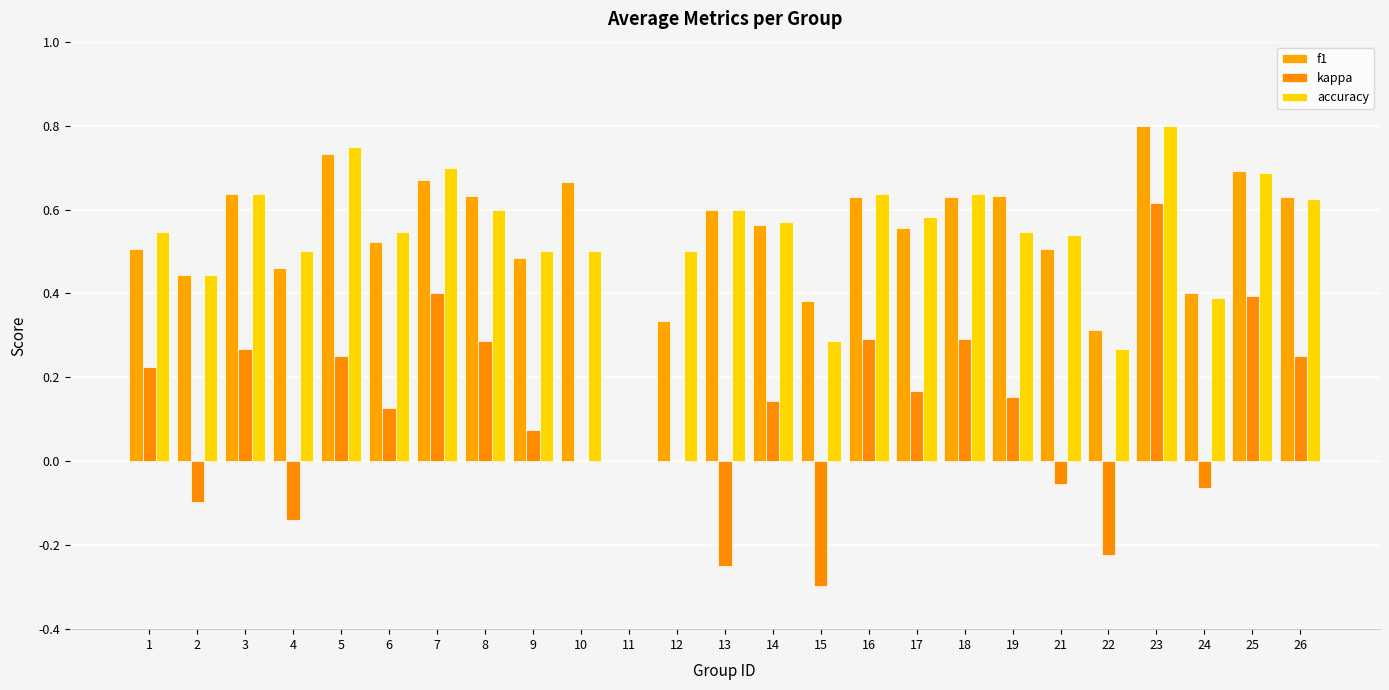

What is the smallest value displayed?

-0.3